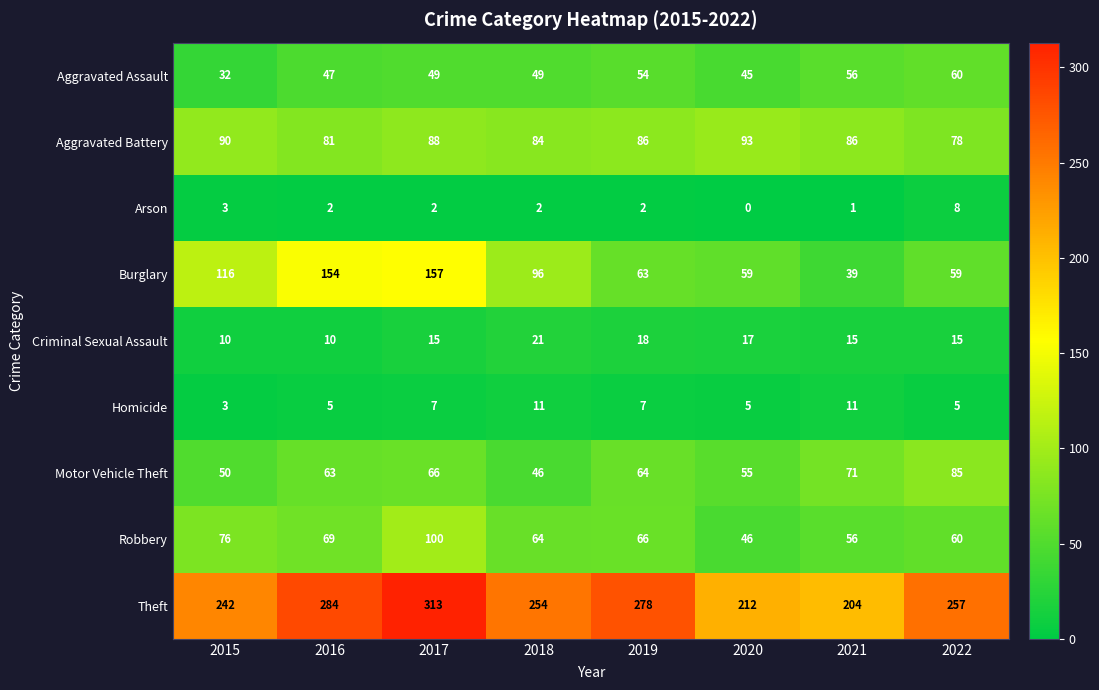

Between 2016 and 2017, which series saw the biggest shift?

Robbery